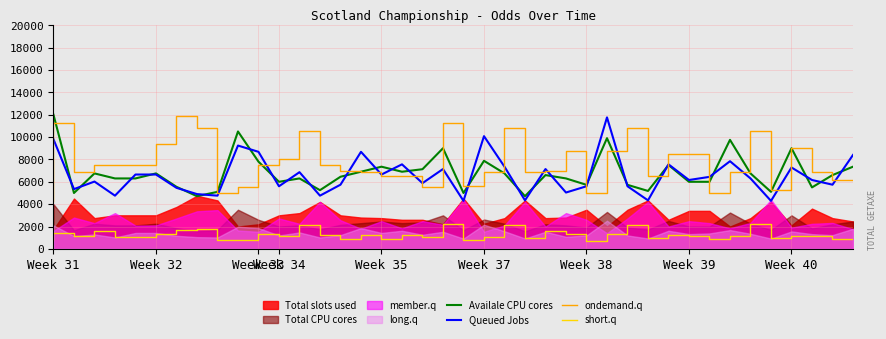

What is the sum of all ondemand.q values?

308315.0